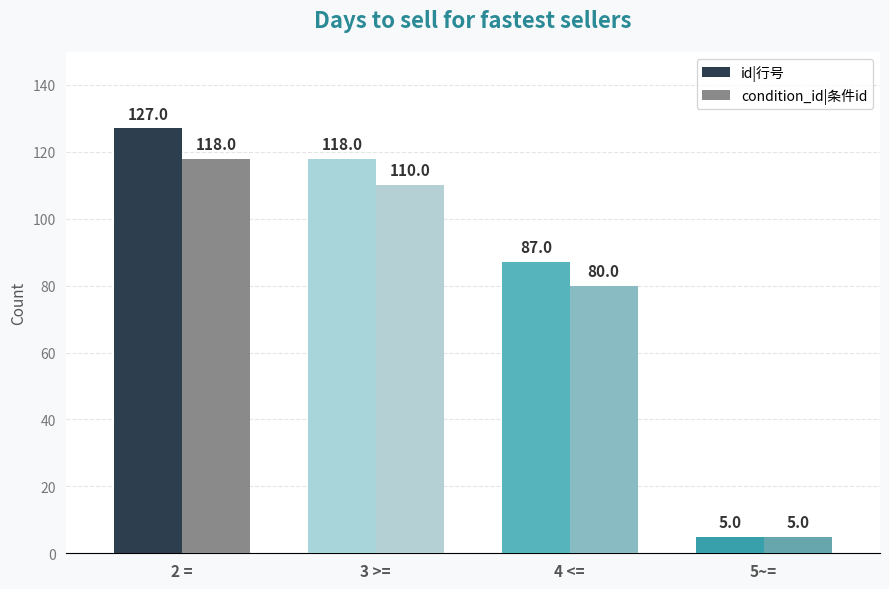

Rank the series at 3 >= from lowest to highest value.

condition_id|条件id, id|行号